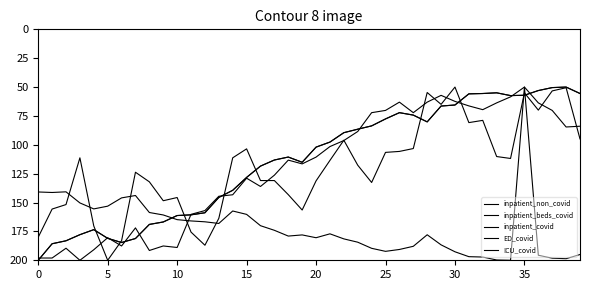

What is the value of the inpatient_covid point at the 6th from the left?

181.0